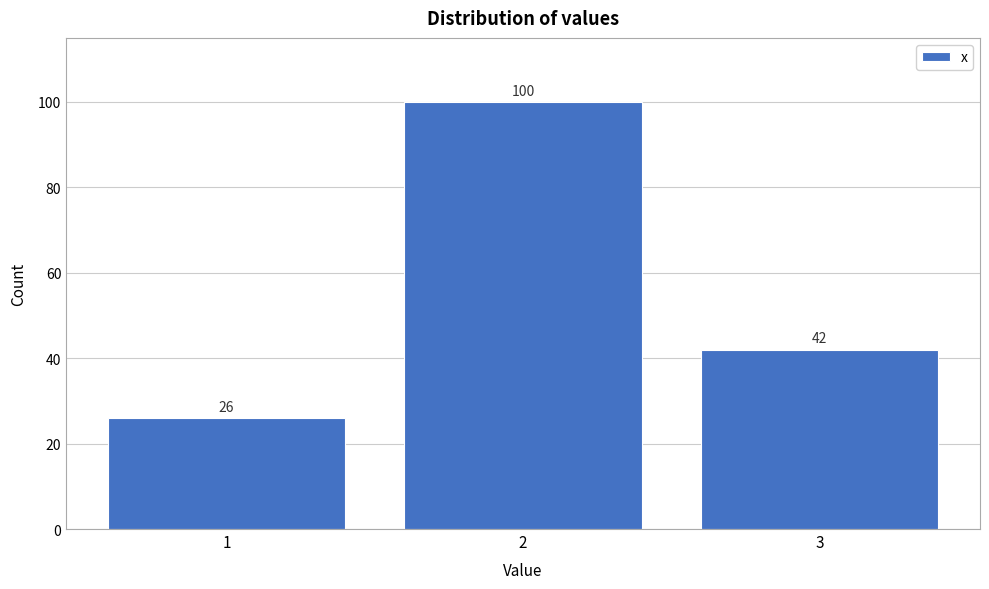

Reading right to left, what are all the values shown in this chart?

42	100	26